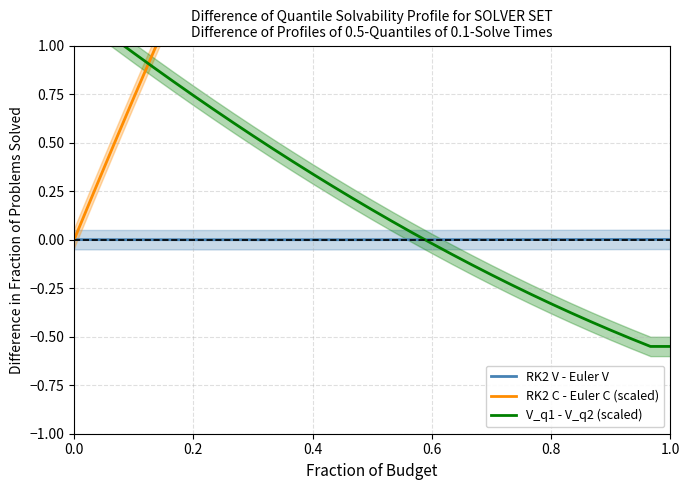

How many data points in RK2 C - Euler C (scaled) are above 3?

17